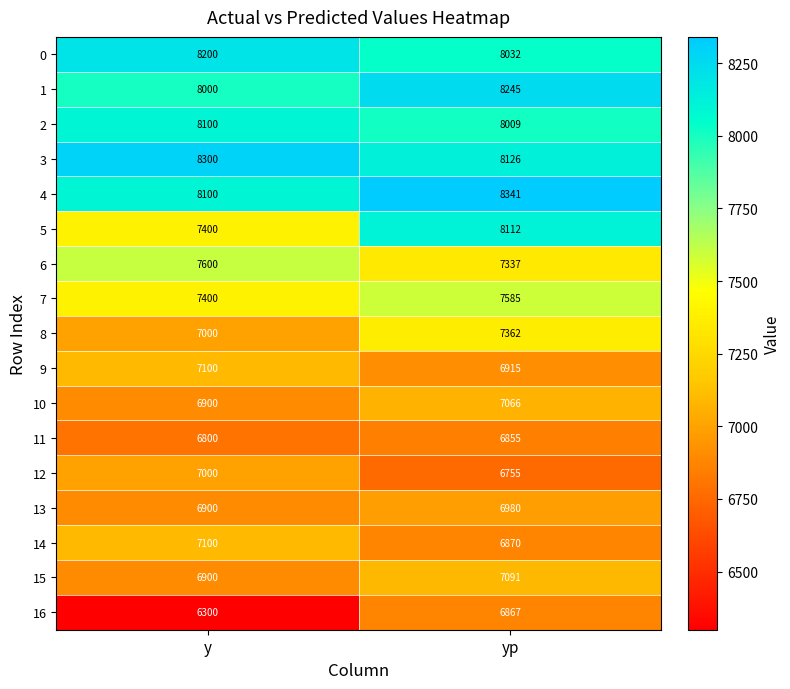

Between y and yp, which series saw the biggest shift?

5